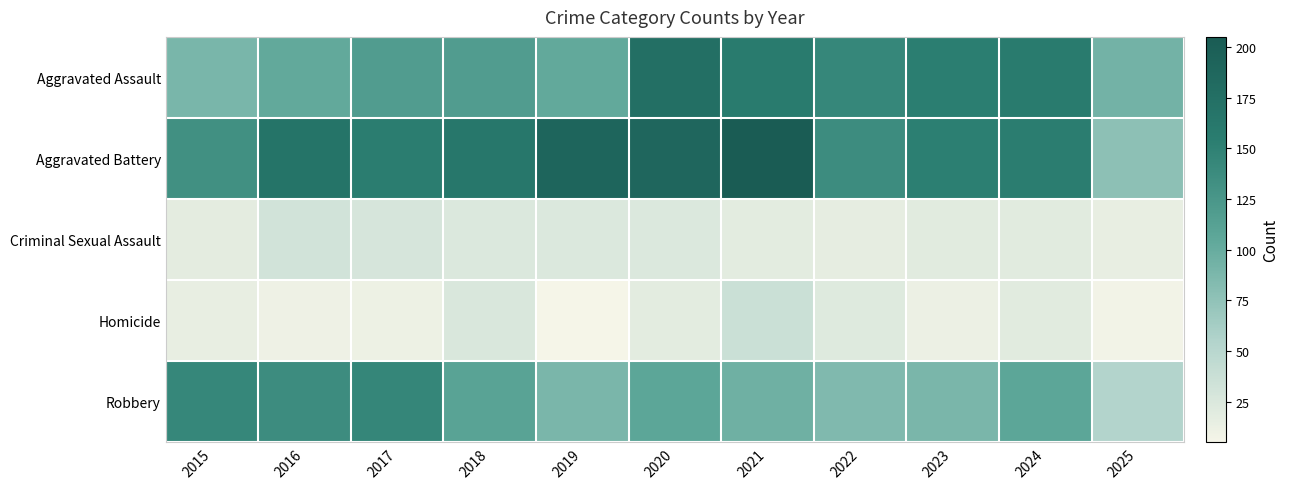

Reading right to left, list all the values displayed in this chart.

Aggravated Assault: 2025=93	2024=157	2023=153	2022=143	2021=157	2020=176	2019=103	2018=118	2017=118	2016=103	2015=89
Aggravated Battery: 2025=77	2024=154	2023=152	2022=137	2021=205	2020=188	2019=190	2018=163	2017=154	2016=168	2015=133
Criminal Sexual Assault: 2025=15	2024=20	2023=20	2022=16	2021=19	2020=24	2019=24	2018=24	2017=28	2016=32	2015=18
Homicide: 2025=7	2024=20	2023=12	2022=22	2021=37	2020=19	2019=5	2018=26	2017=11	2016=10	2015=15
Robbery: 2025=54	2024=107	2023=88	2022=85	2021=95	2020=107	2019=88	2018=110	2017=144	2016=137	2015=143